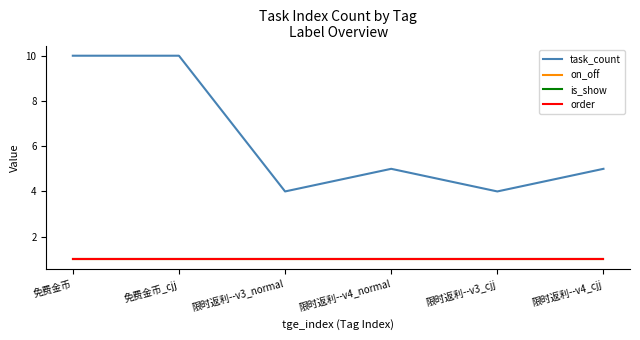

What is the total value across all series at 限时返利--v4_normal?

8